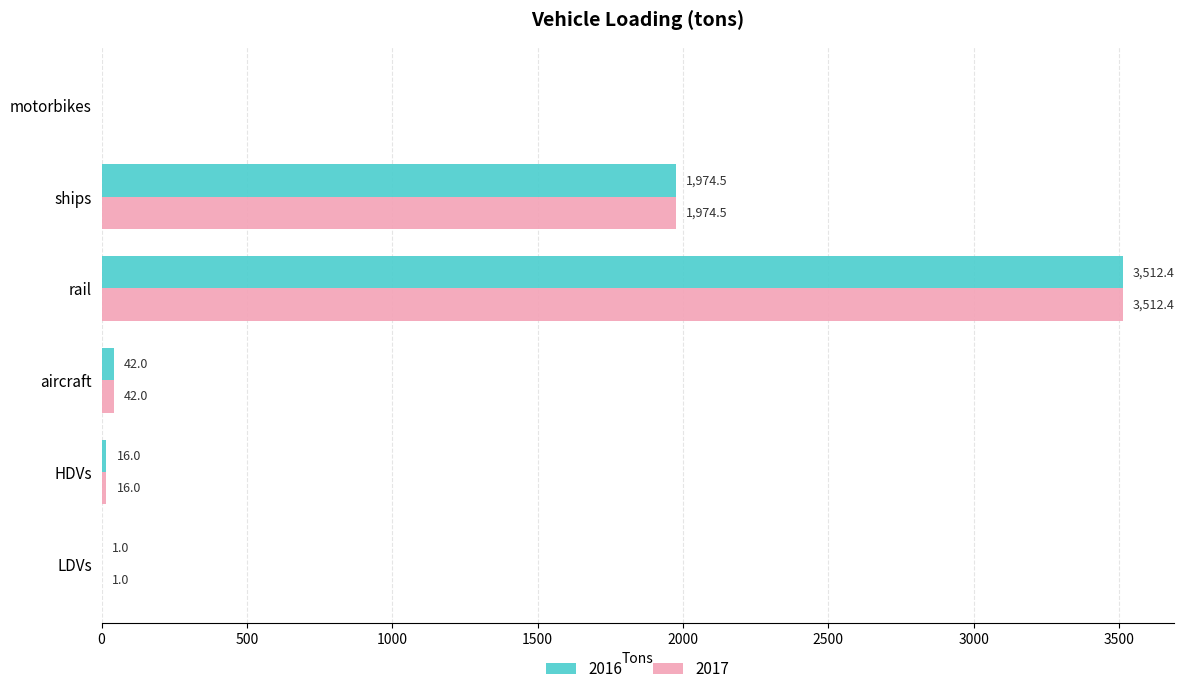

What is the sum of the 2016 values at ships and LDVs?

1975.5